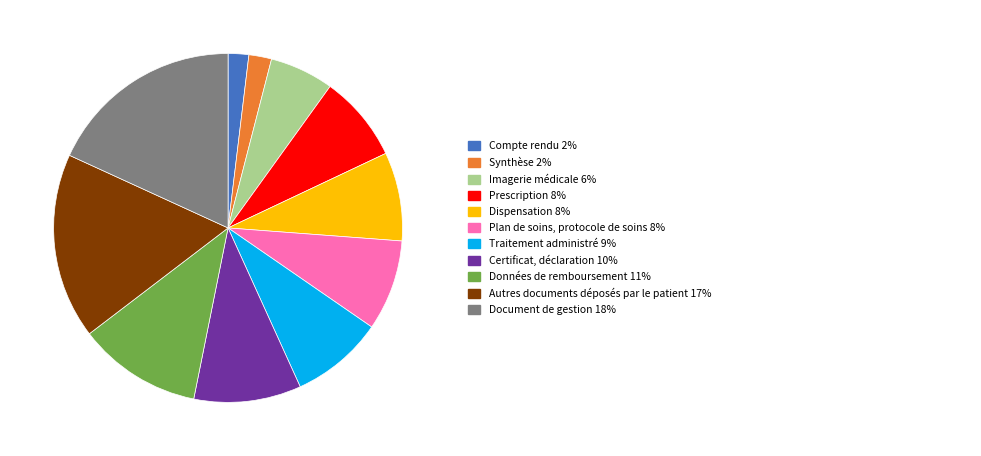

Is there a majority slice in this chart?

No